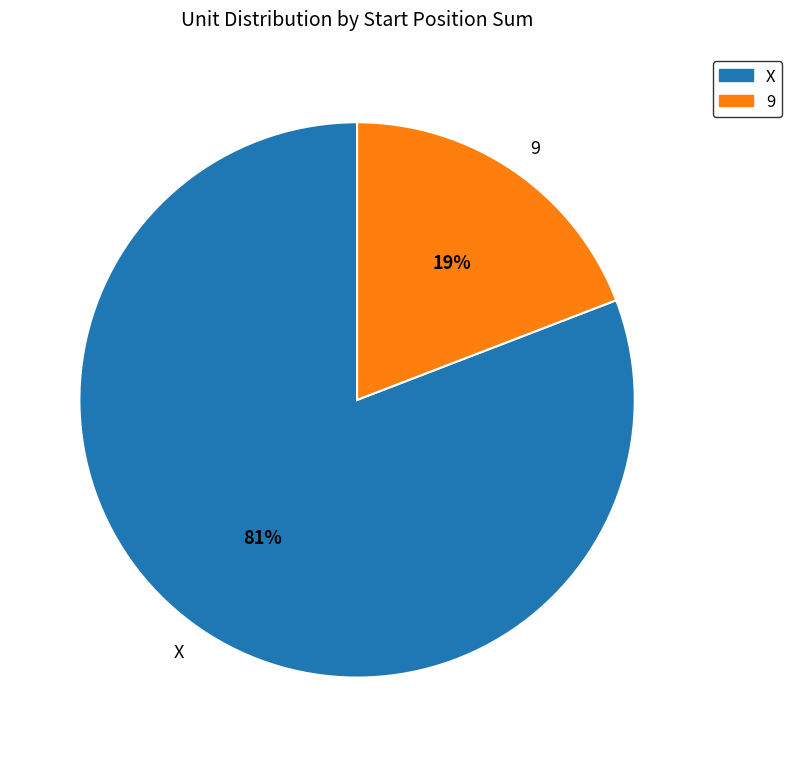

Does any single category account for the majority?

Yes